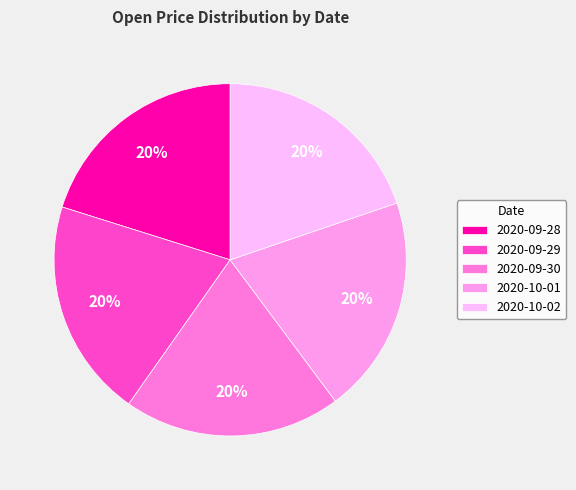

What is the change in value from 2020-09-29 to 2020-09-30?

-0.6